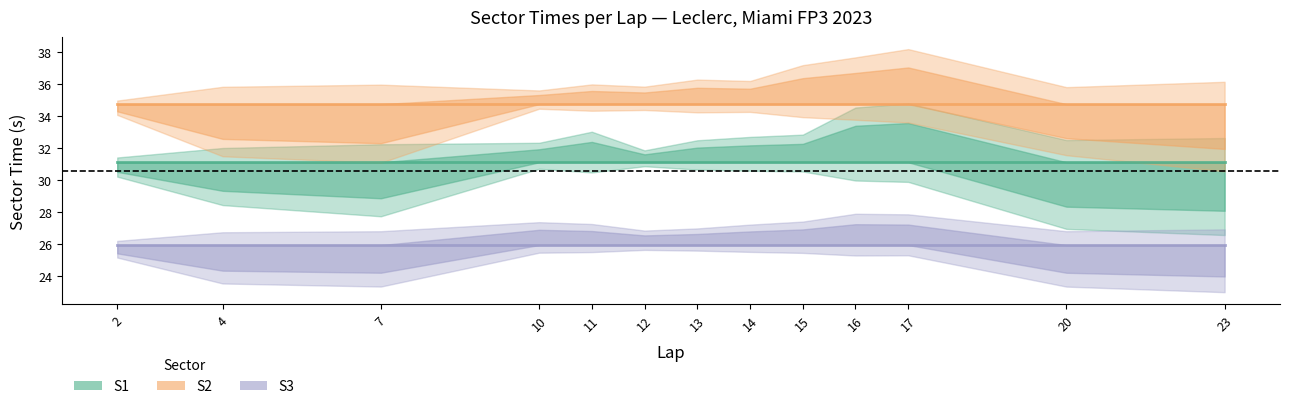

What is the sum of the S2 values at 12 and 14?

69.5